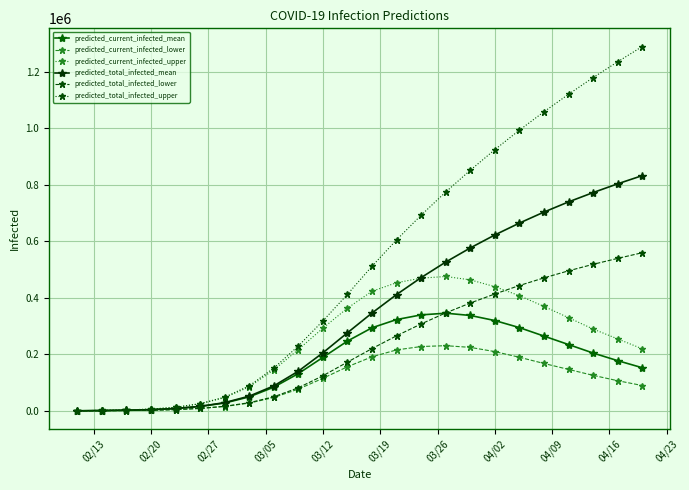

What is the greatest value displayed?

1290000